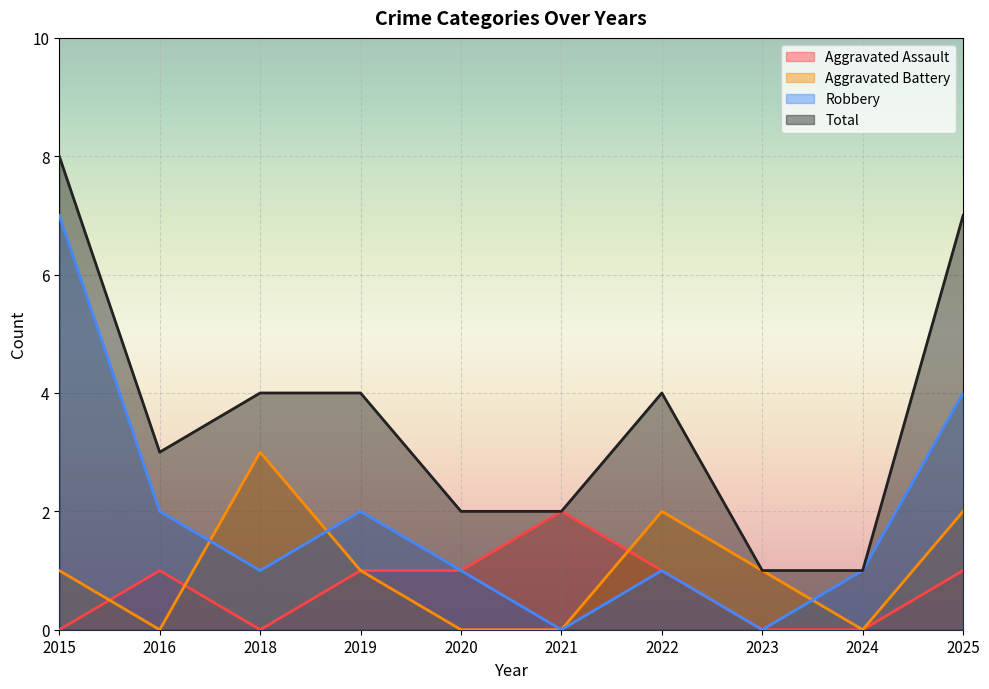

Reading left to right, list all the values displayed in this chart.

Aggravated Assault: 0	1	0	1	1	2	1	0	0	1
Aggravated Battery: 1	0	3	1	0	0	2	1	0	2
Robbery: 7	2	1	2	1	0	1	0	1	4
Total: 8	3	4	4	2	2	4	1	1	7